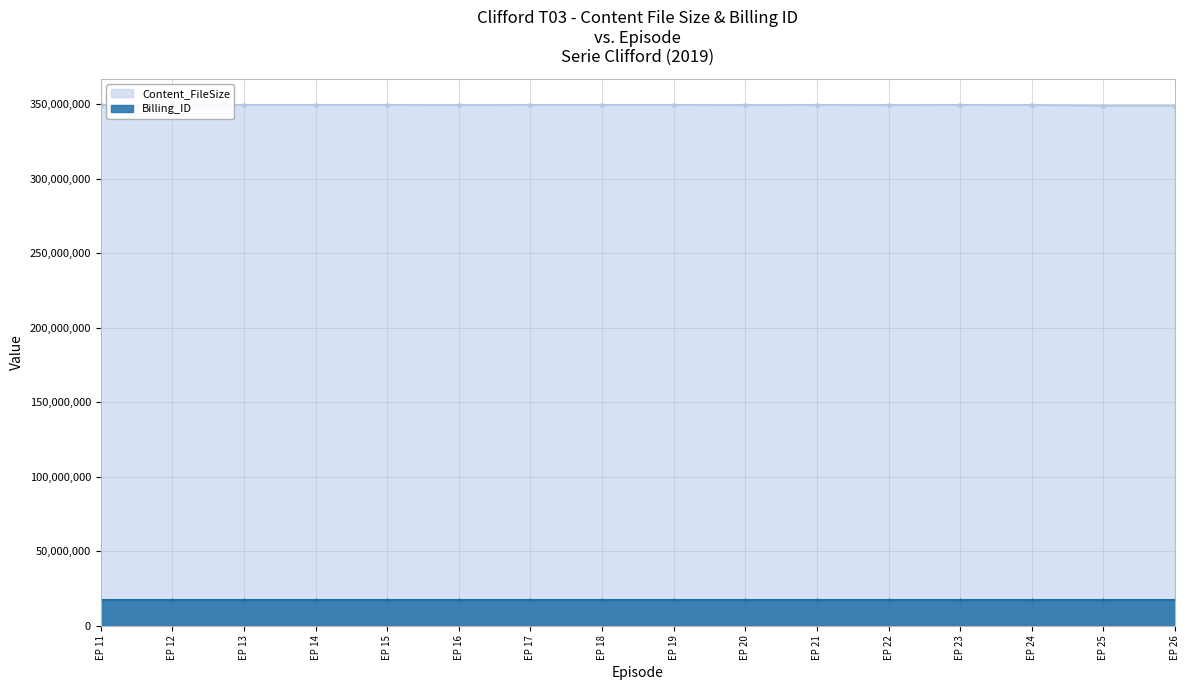

What is the difference between the maximum and minimum values?

585244